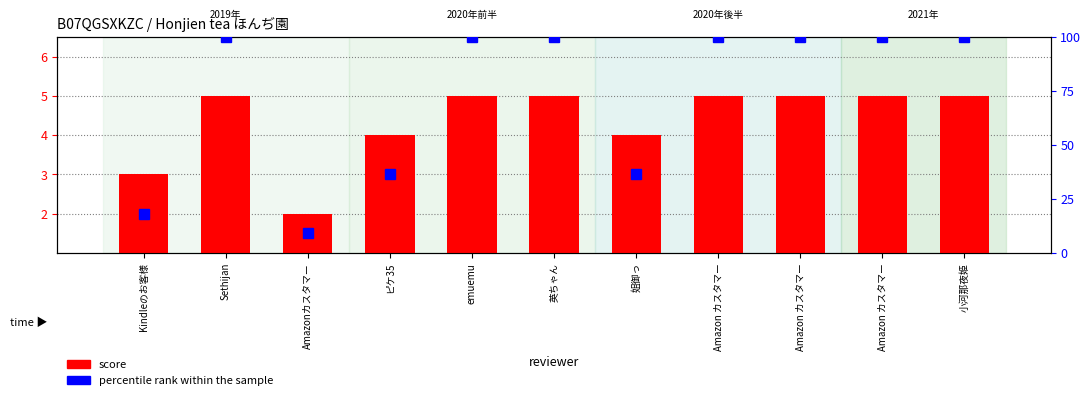

Which category has the lowest value in the percentile rank within the sample series?

Amazonカスタマー